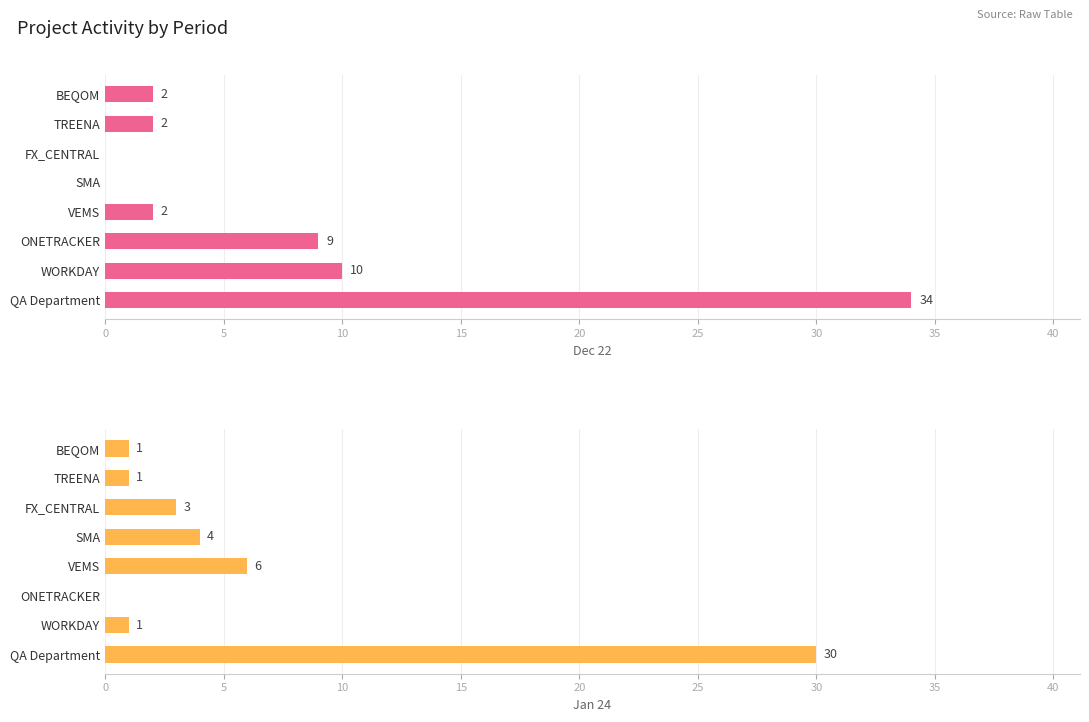

Reading left to right, what are all the values shown in this chart?

Dec 22: 34	10	9	2	0	0	2	2
Jan 24: 30	1	0	6	4	3	1	1